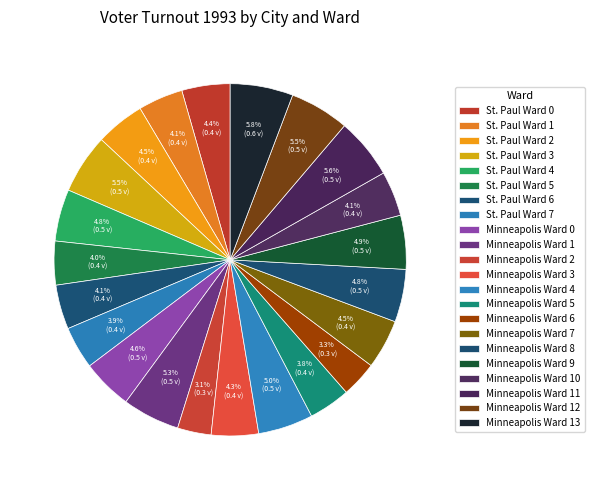

To the nearest percent, what is the average slice percentage?

5%